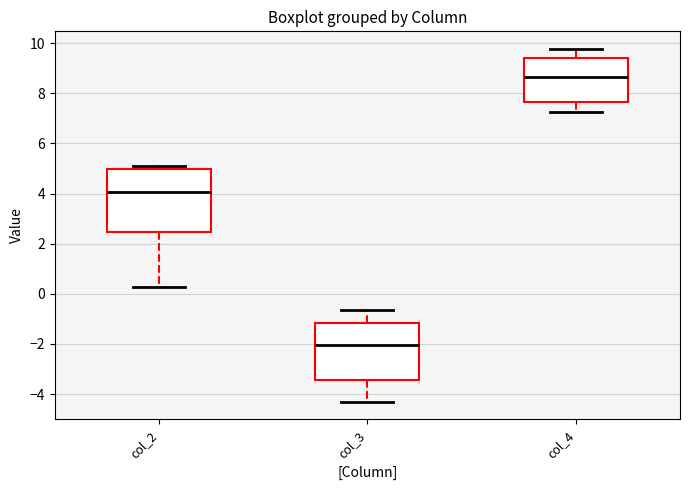

Where is the upper edge of the box for col_2 on the y-axis? The values are not printed on the chart, so give them approximately, as read against the axis.

5.0